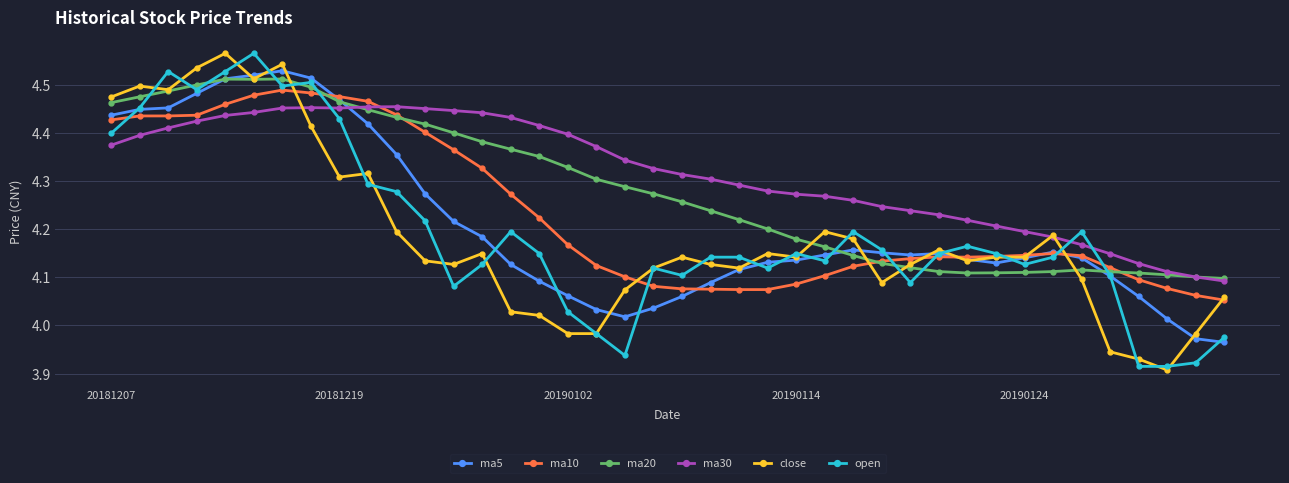

True or false: ma30 and open intersect in this chart.

True